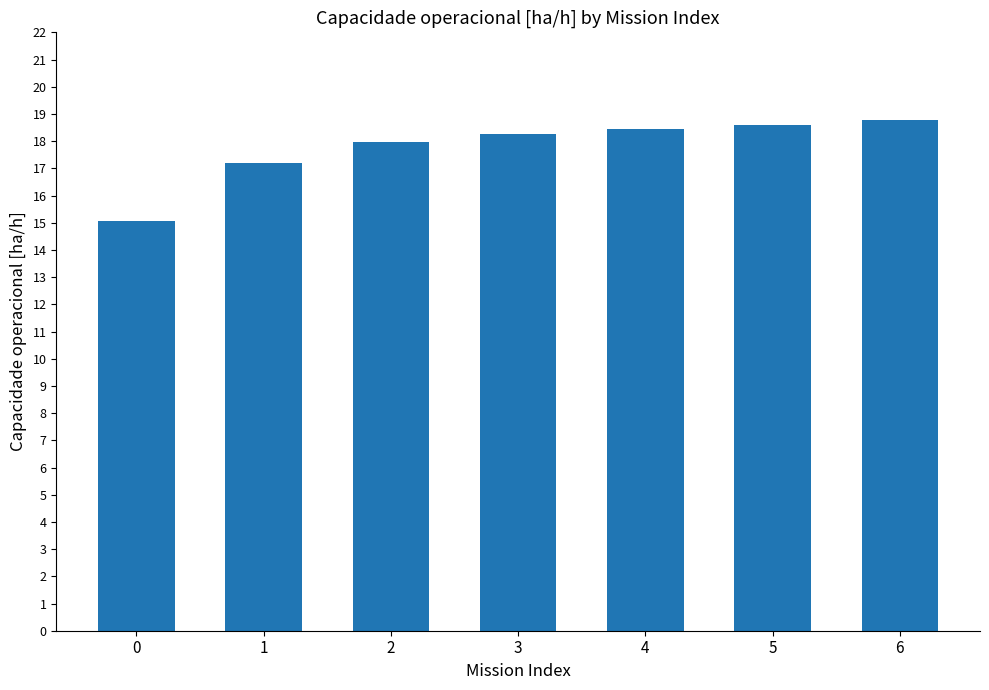

Reading left to right, list all the values displayed in this chart.

0=15.1	1=17.2	2=18.0	3=18.2	4=18.4	5=18.6	6=18.8